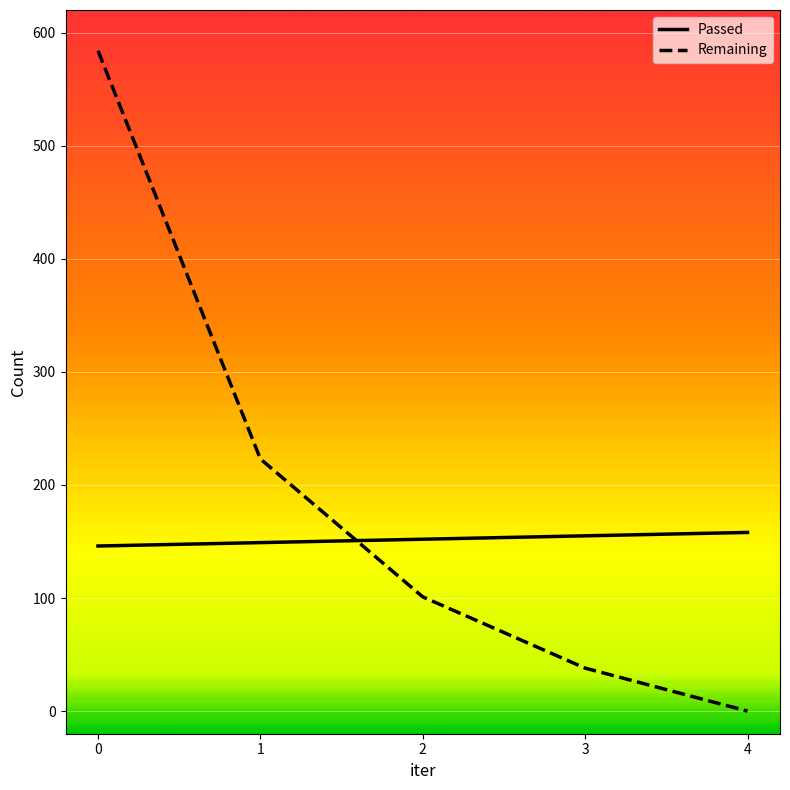

Is it true that Remaining equals 584 at 0?

True